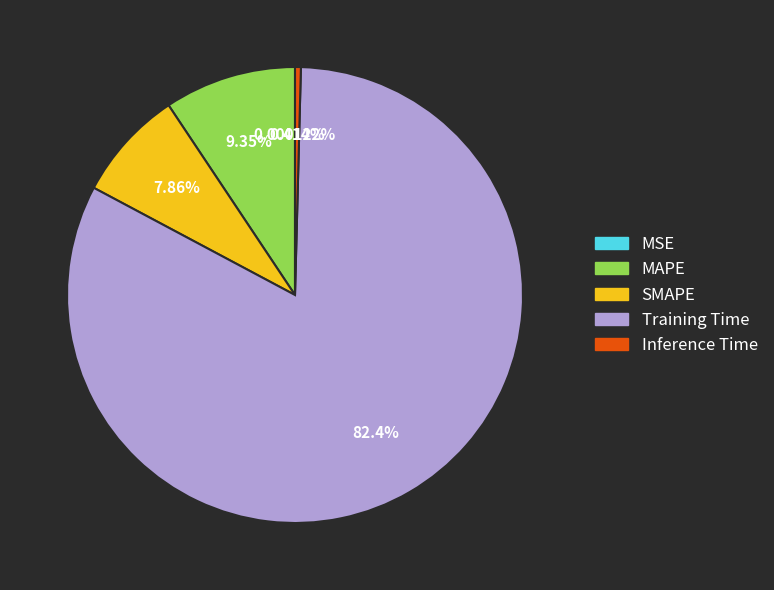

Which category has the biggest portion of the pie?

Training Time